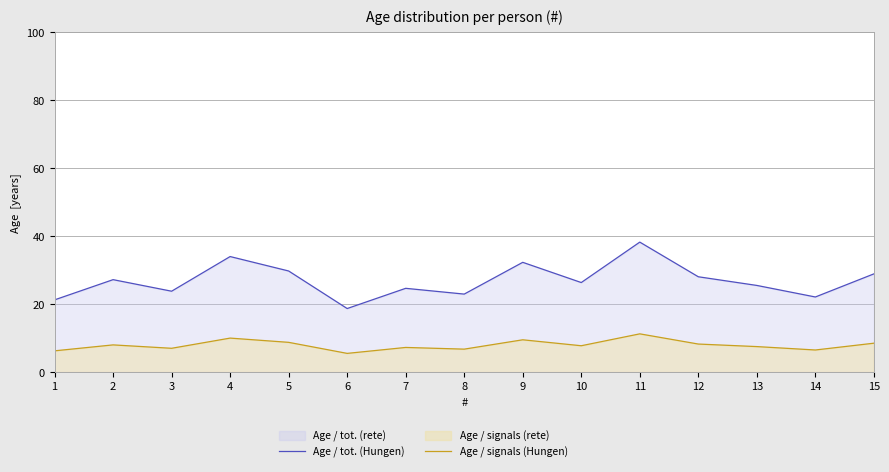

What is the total value across all series at 6?

24.2